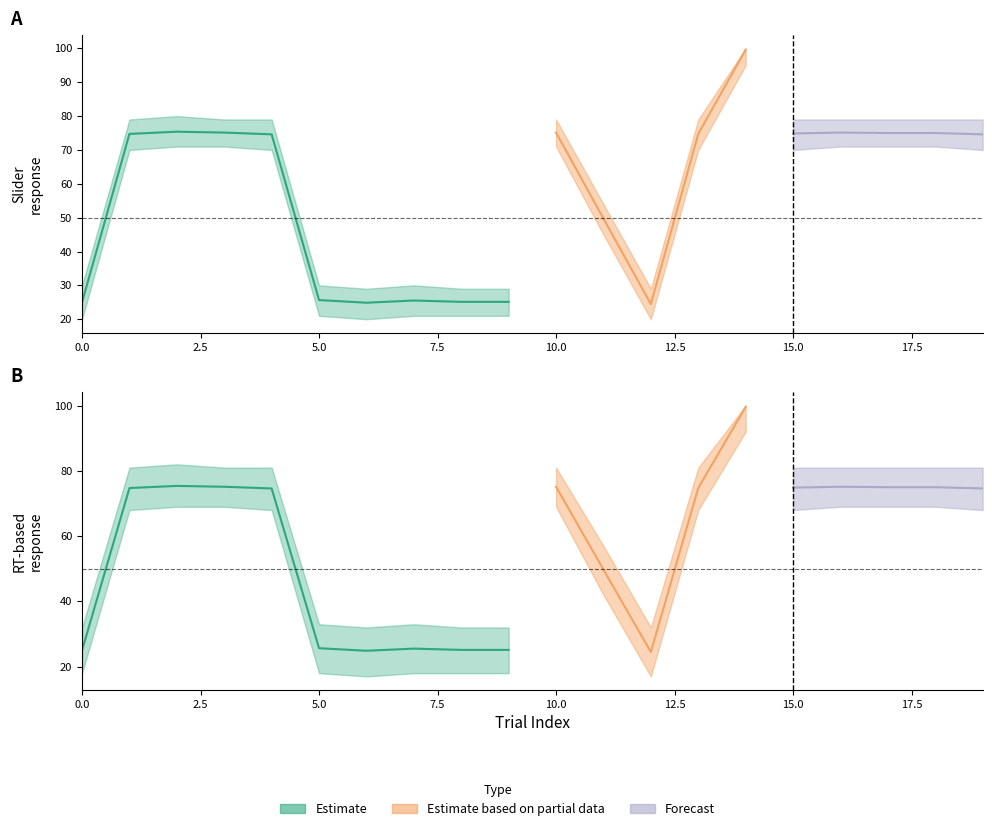

Reading right to left, transcribe all the data shown in this chart.

slider.response: 74.6	75.0	75.0	75.1	74.9	99.6	74.7	24.5	49.7	75.1	25.1	25.1	25.5	24.9	25.7	74.6	75.1	75.4	74.7	25.0
slider_lower: 70.0	71.0	71.0	71.0	70.0	95.0	70.0	20.0	45.0	71.0	21.0	21.0	21.0	20.0	21.0	70.0	71.0	71.0	70.0	20.0
slider_upper: 79.0	79.0	79.0	79.0	79.0	100.0	79.0	29.0	54.0	79.0	29.0	29.0	30.0	29.0	30.0	79.0	79.0	80.0	79.0	30.0
key_resp_3.rt_mean: 74.6	75.0	75.0	75.1	74.9	99.6	74.7	24.5	49.7	75.1	25.1	25.1	25.5	24.9	25.7	74.6	75.1	75.4	74.7	25.0
rt_lower: 68.0	69.0	69.0	69.0	68.0	92.0	68.0	17.0	42.0	69.0	18.0	18.0	18.0	17.0	18.0	68.0	69.0	69.0	68.0	18.0
rt_upper: 81.0	81.0	81.0	81.0	81.0	100.0	81.0	32.0	57.0	81.0	32.0	32.0	33.0	32.0	33.0	81.0	81.0	82.0	81.0	32.0